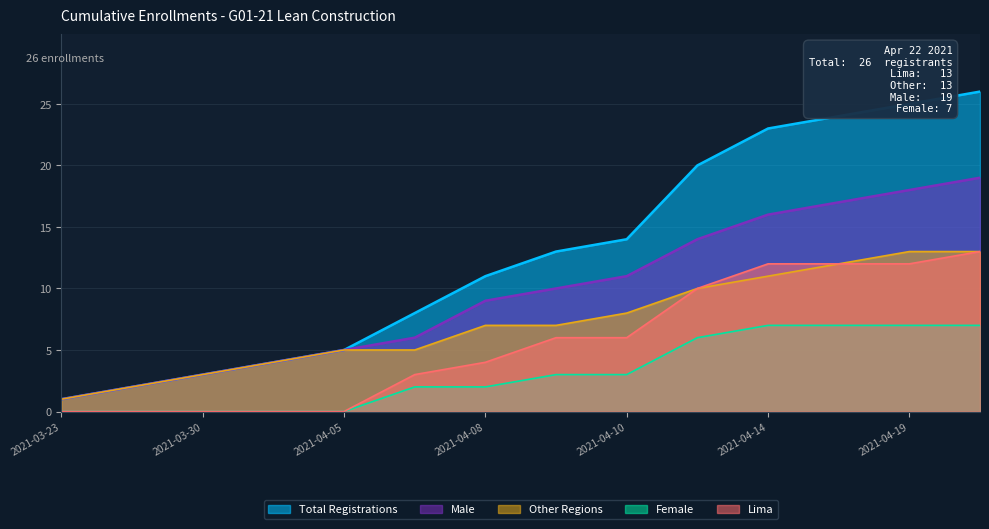

What are all the series names shown in the legend?

Total Registrations, Male, Other Regions, Female, Lima